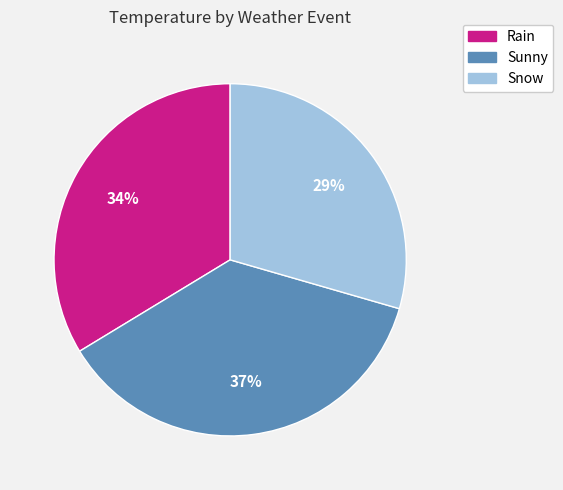

Is it true that Sunny is 30% of the pie?

False